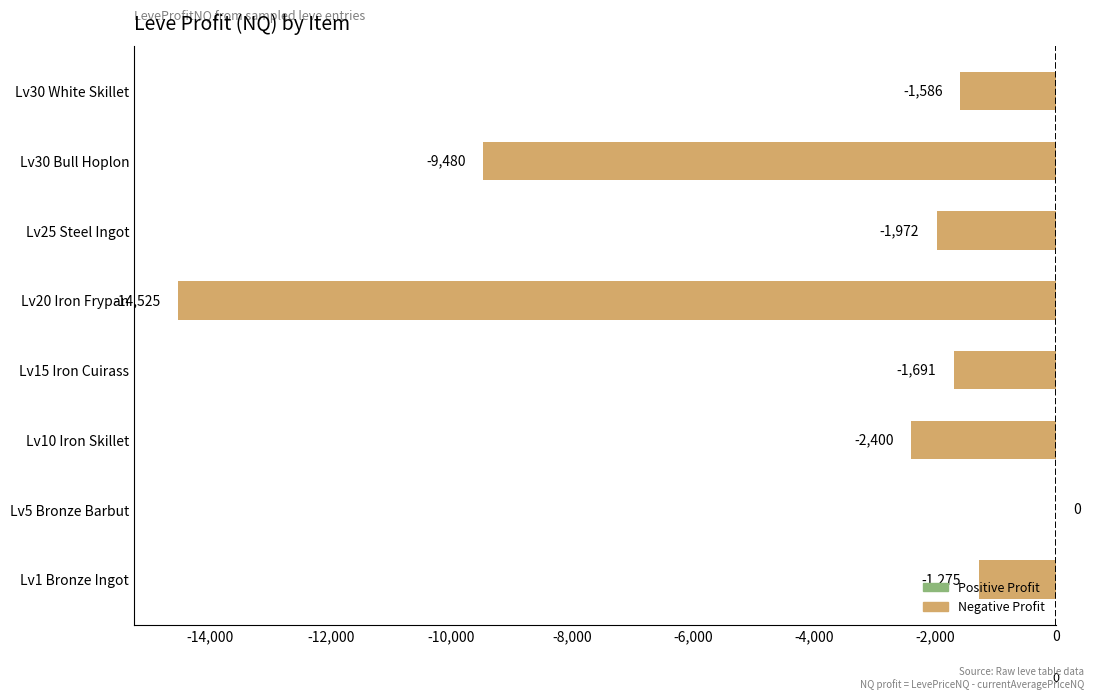

Which has a higher value, Lv30 Bull Hoplon or Lv25 Steel Ingot?

Lv25 Steel Ingot